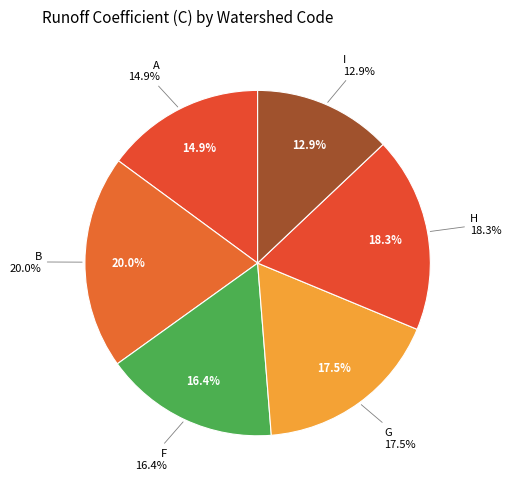

To the nearest percent, what is the combined percentage of A and F?

31%